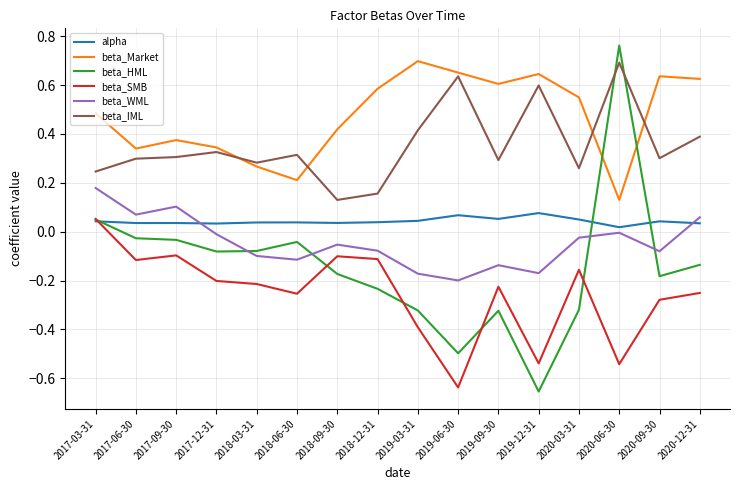

Which series has the widest spread of values?

beta_HML